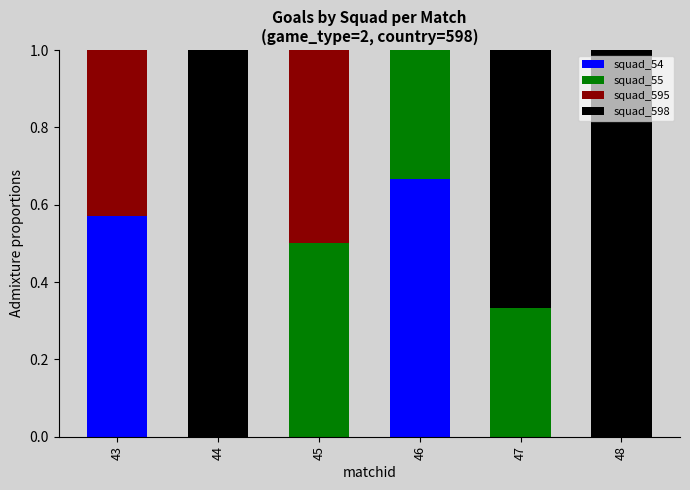

What is the total value across all series at 48?

1.0